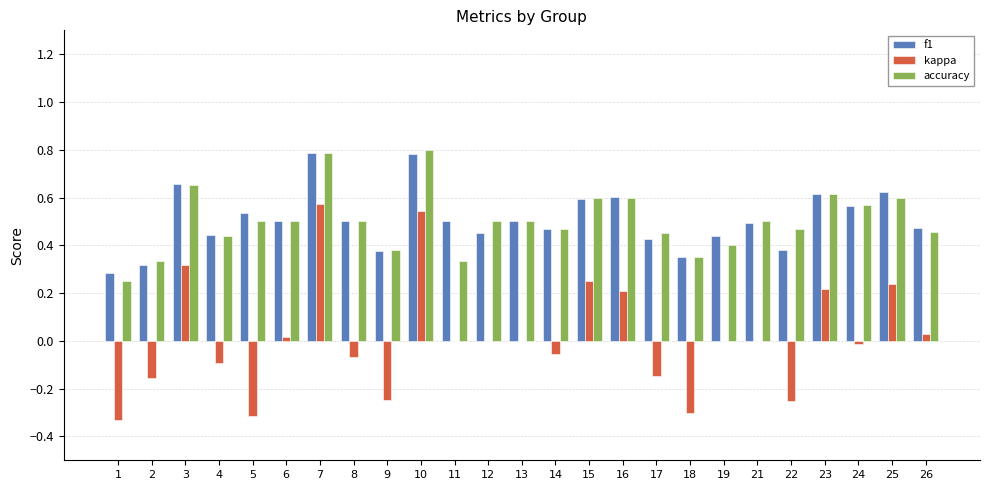

How many groups of bars are there?

25